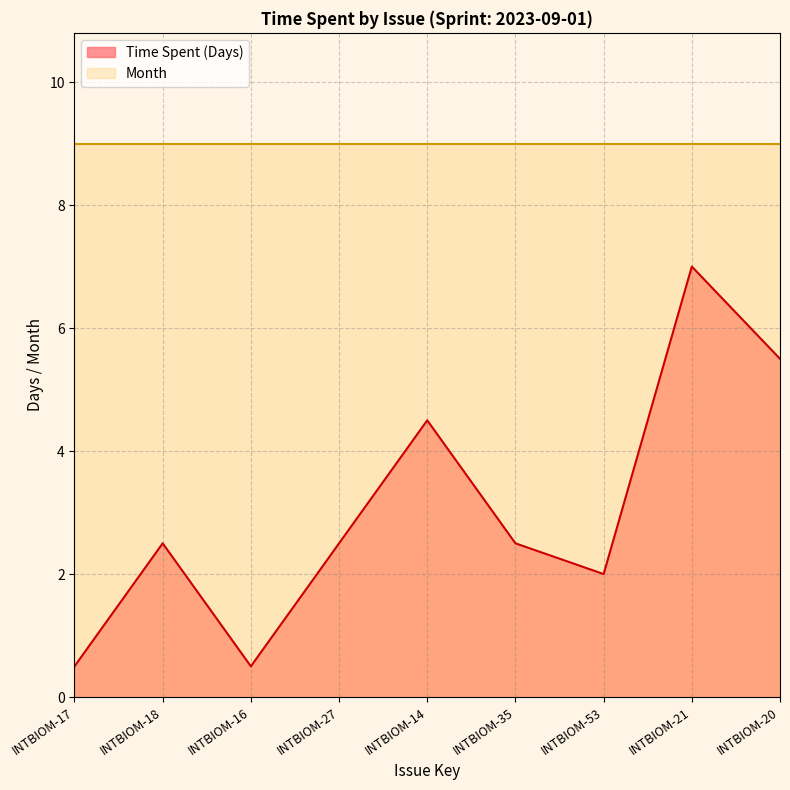

Where is the data nearest to the value 3?

INTBIOM-18